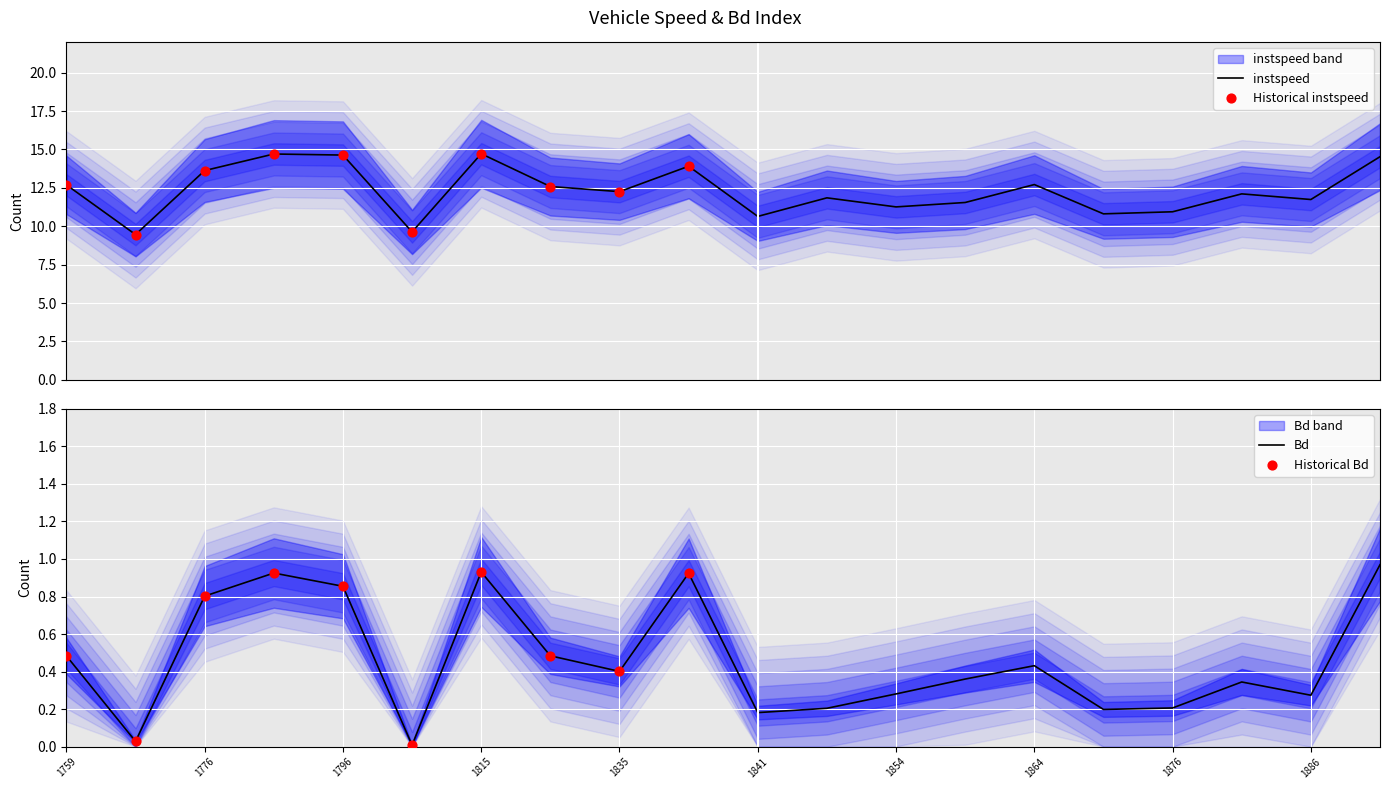

What are all the series names shown in the legend?

instspeed, Bd